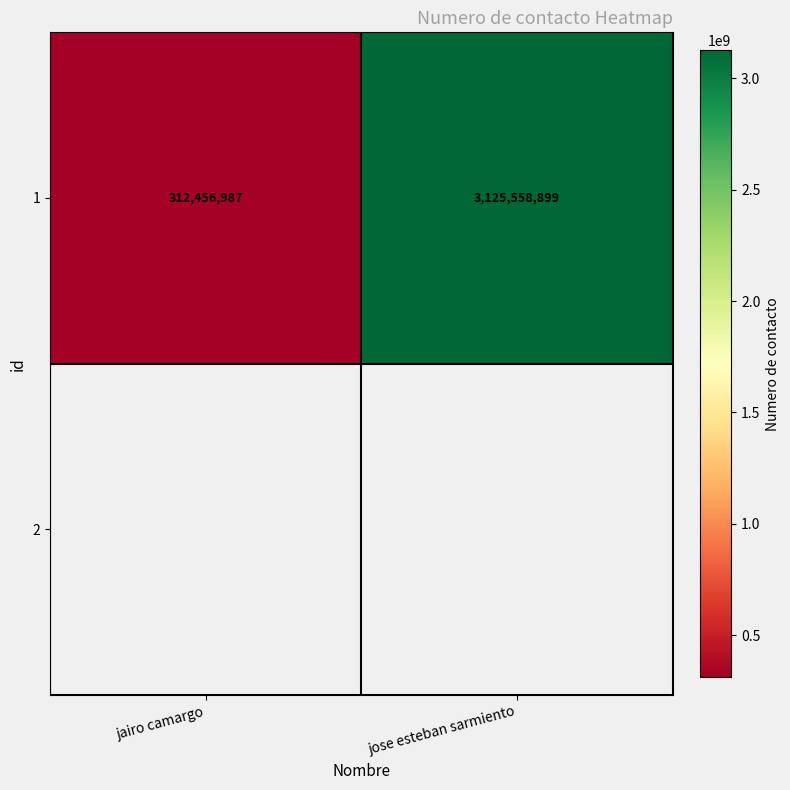

Approximately how many times larger is the value at jairo camargo compared to jose esteban sarmiento?

0.1